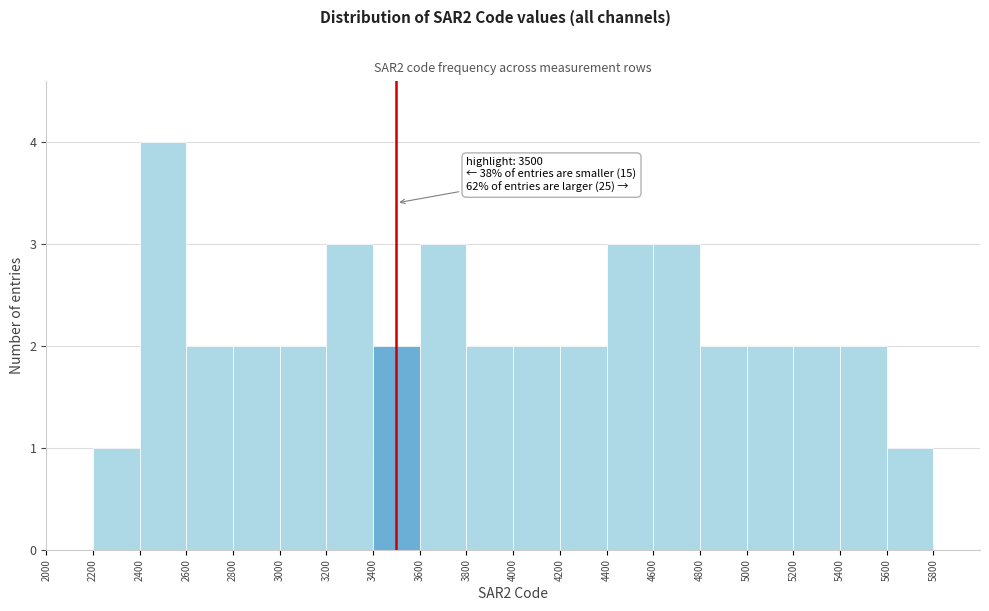

Which range on the x-axis has the tallest bar?

2400 to 2600